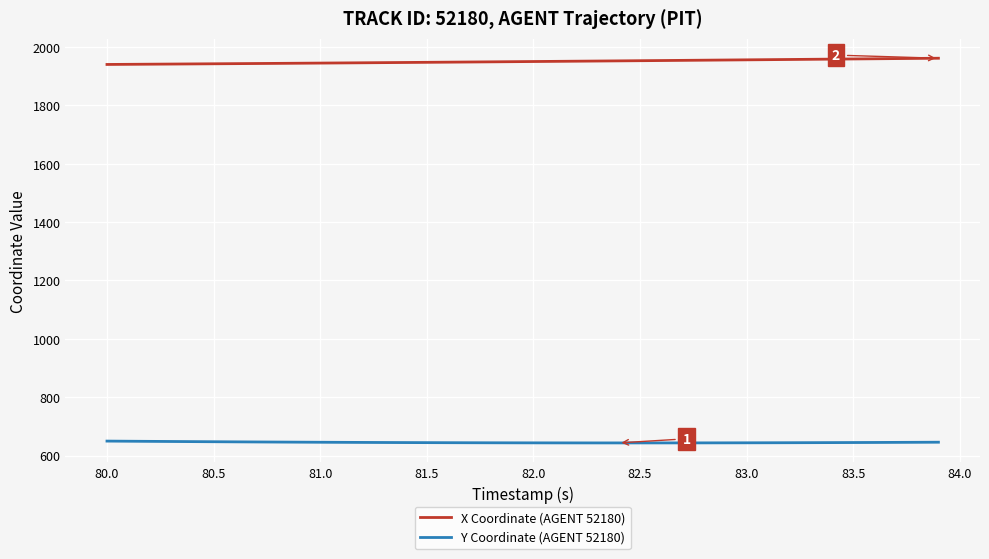

True or false: Y Coordinate (AGENT 52180) and X Coordinate (AGENT 52180) cross at least once.

False